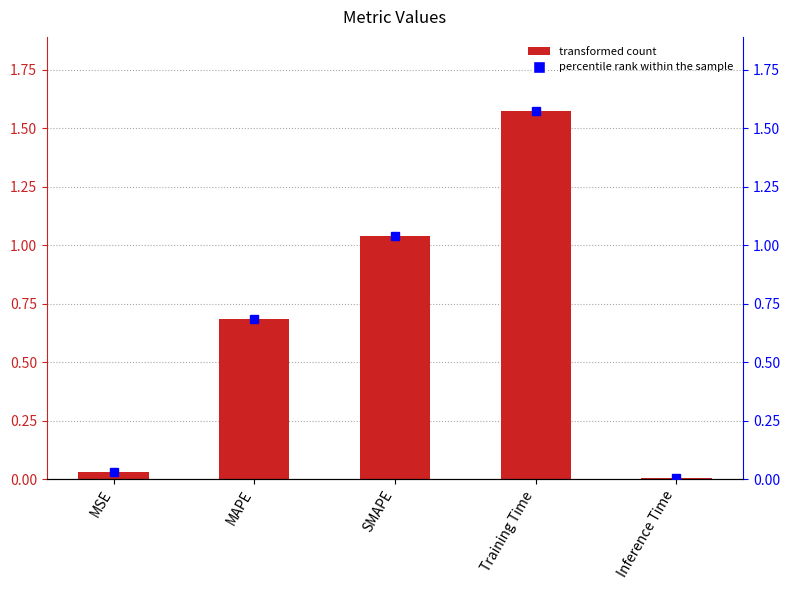

What position from the left is MSE?

1